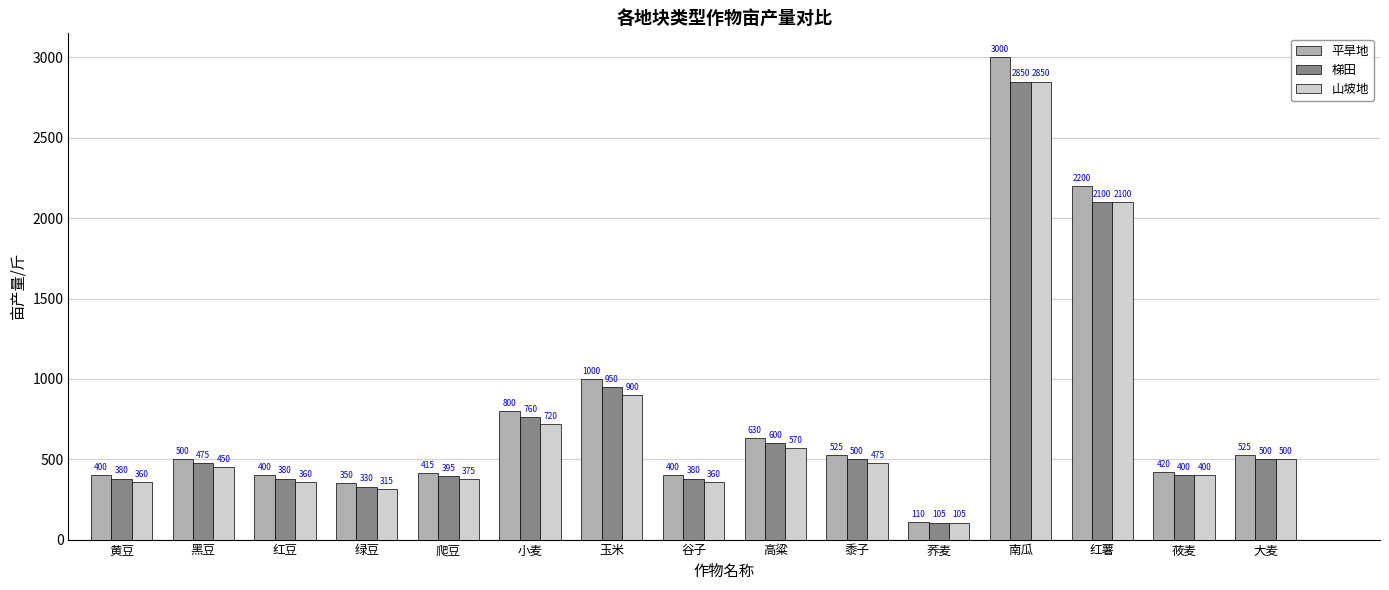

The 山坡地 series shows 360 at 谷子. True or false?

True